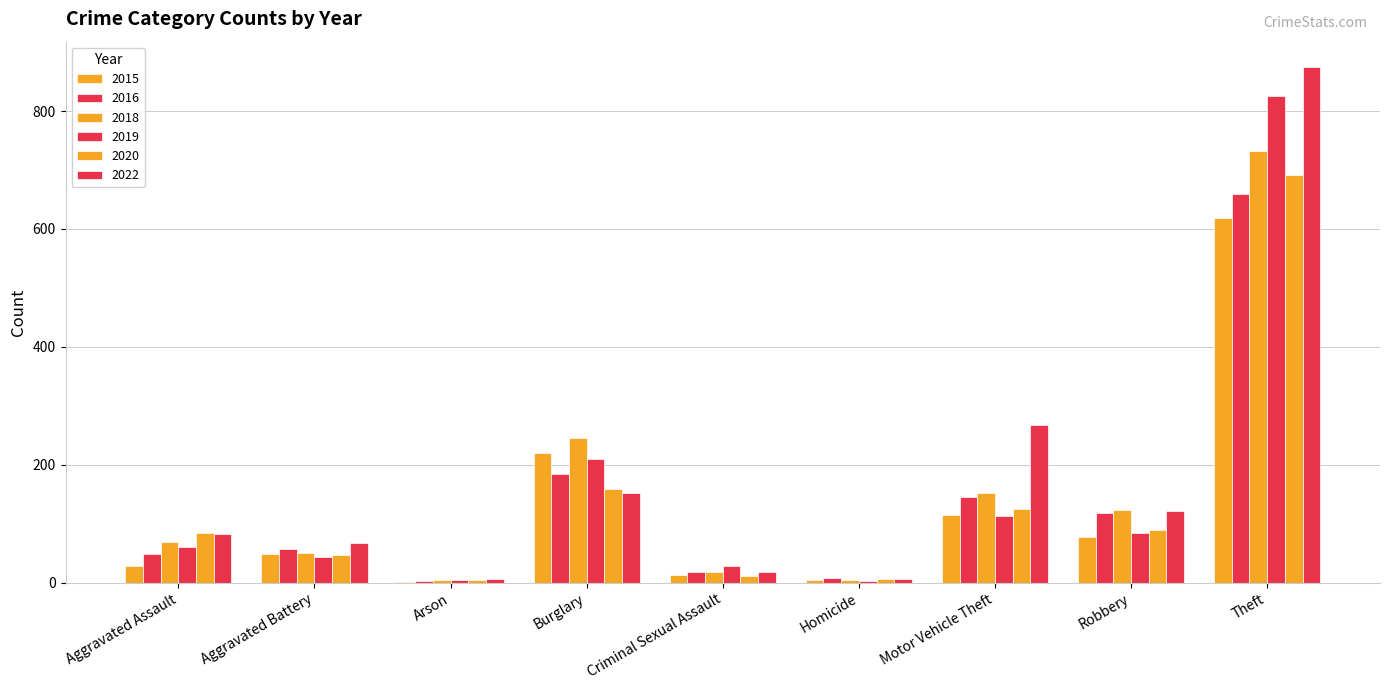

At how many categories does at least one series exceed 679?

1